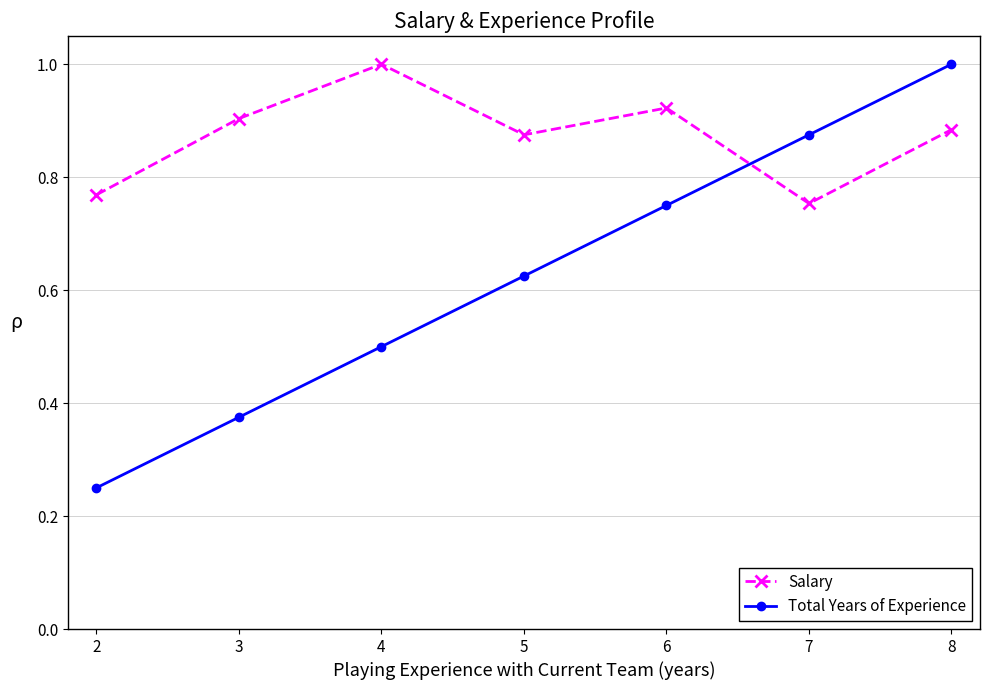

What is the difference between the second highest and second lowest values in the Total Years of Experience series?

0.5